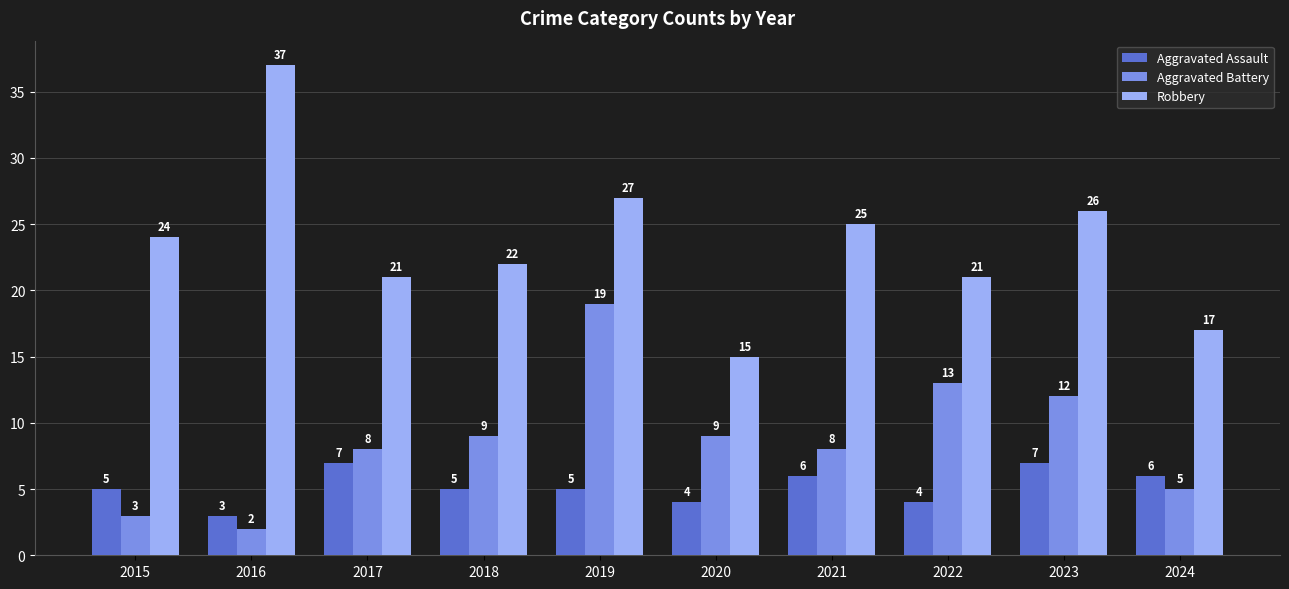

The Aggravated Battery series shows 9 at 2018. True or false?

True